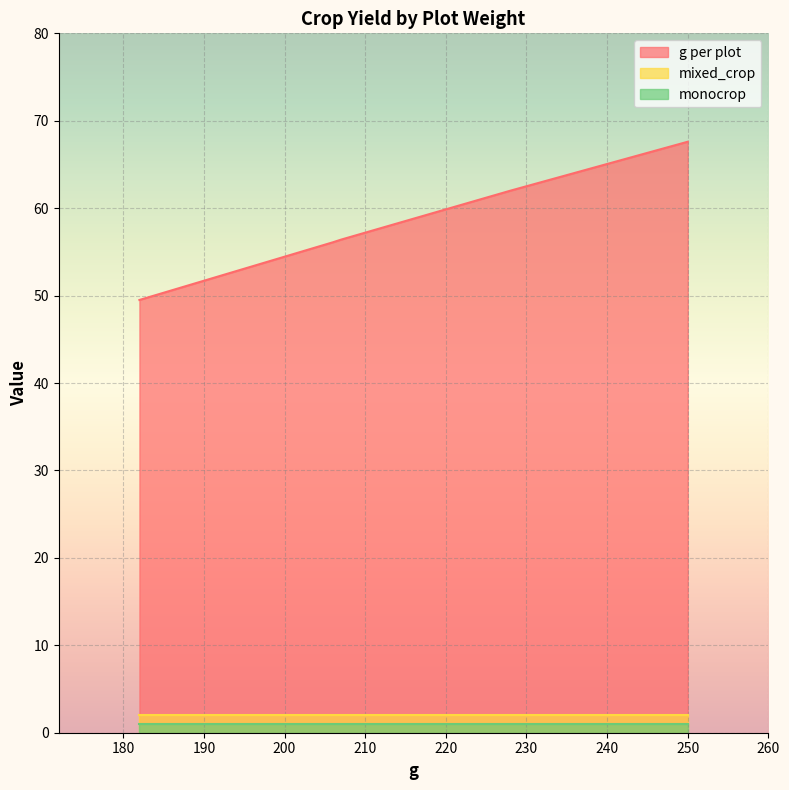

Which series changed the most between 250 and 206?

g per plot